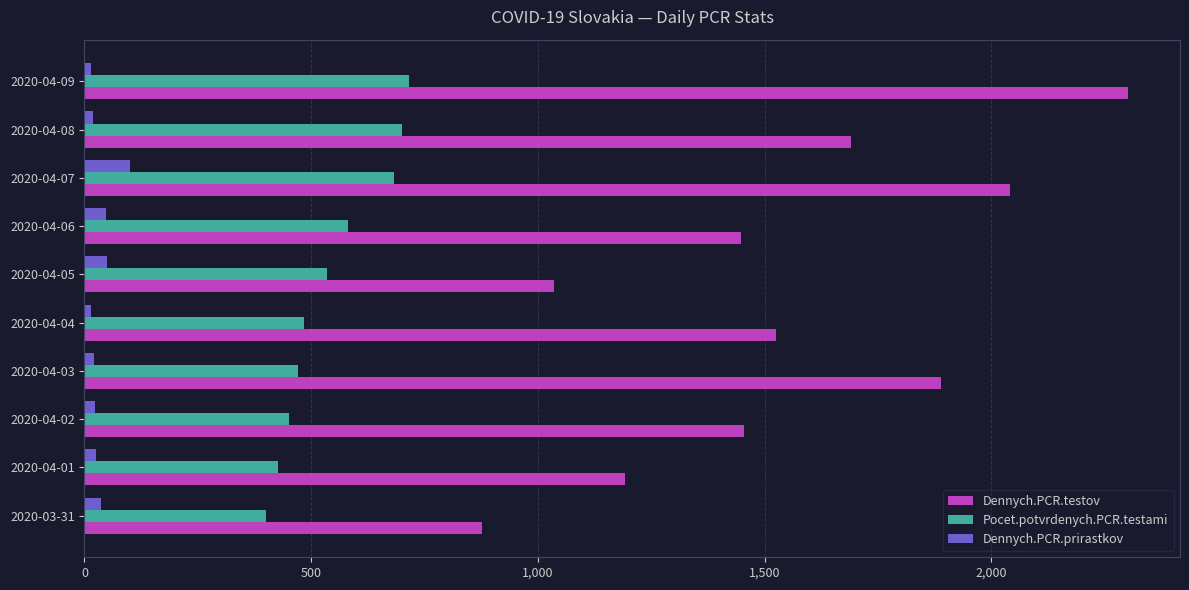

At 2020-04-06, list the series in order from largest to smallest.

Dennych.PCR.testov, Pocet.potvrdenych.PCR.testami, Dennych.PCR.prirastkov